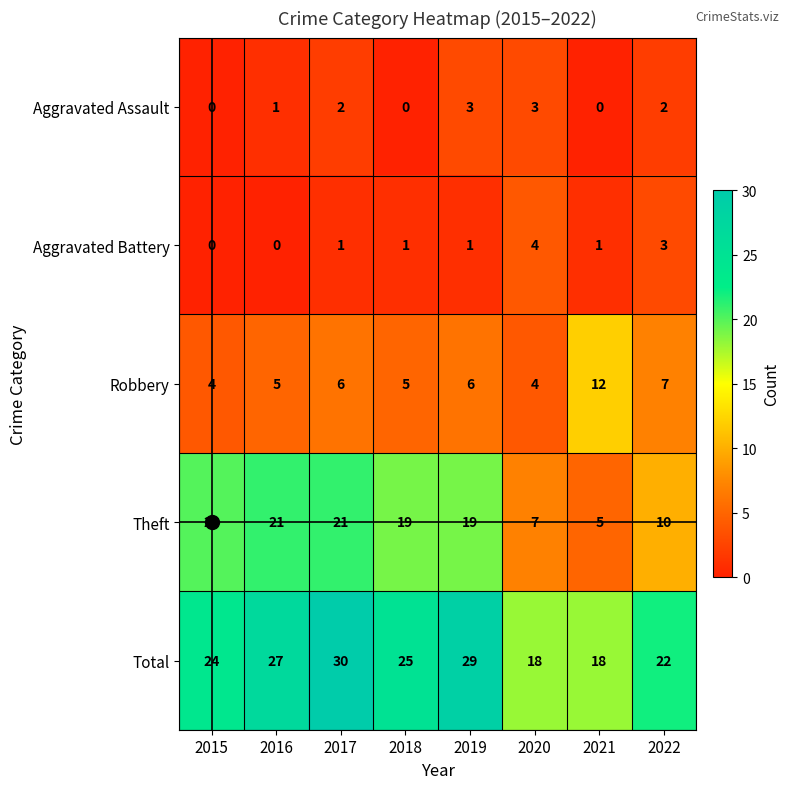

Rank the series by their maximum value, from lowest to highest.

Aggravated Assault, Aggravated Battery, Robbery, Theft, Total